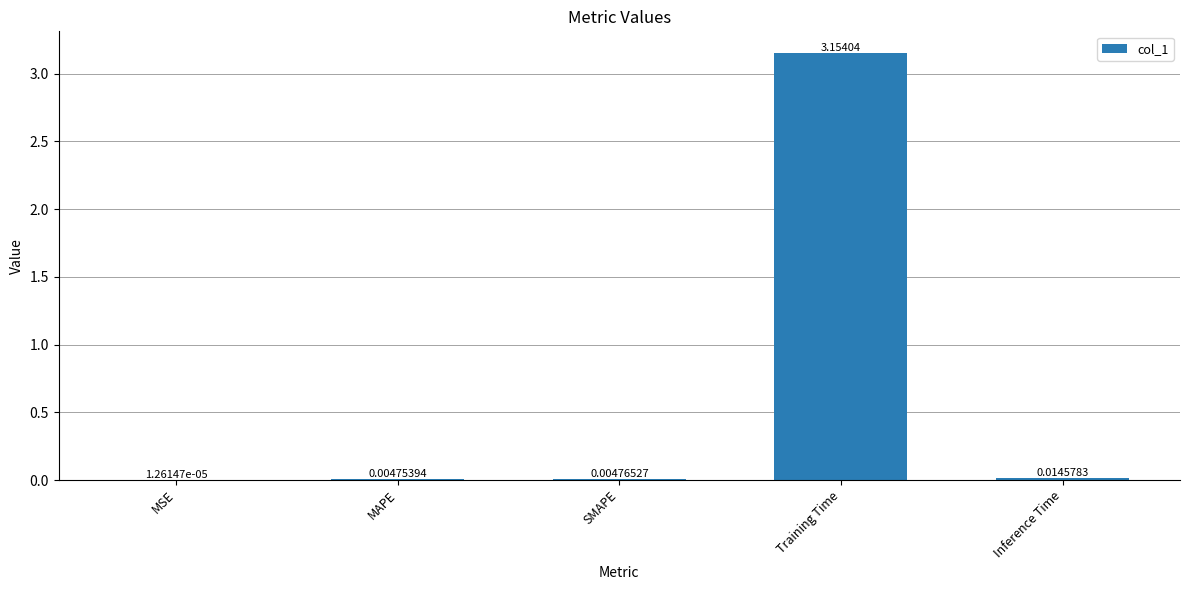

What is the difference between the values at MAPE and Training Time?

3.1